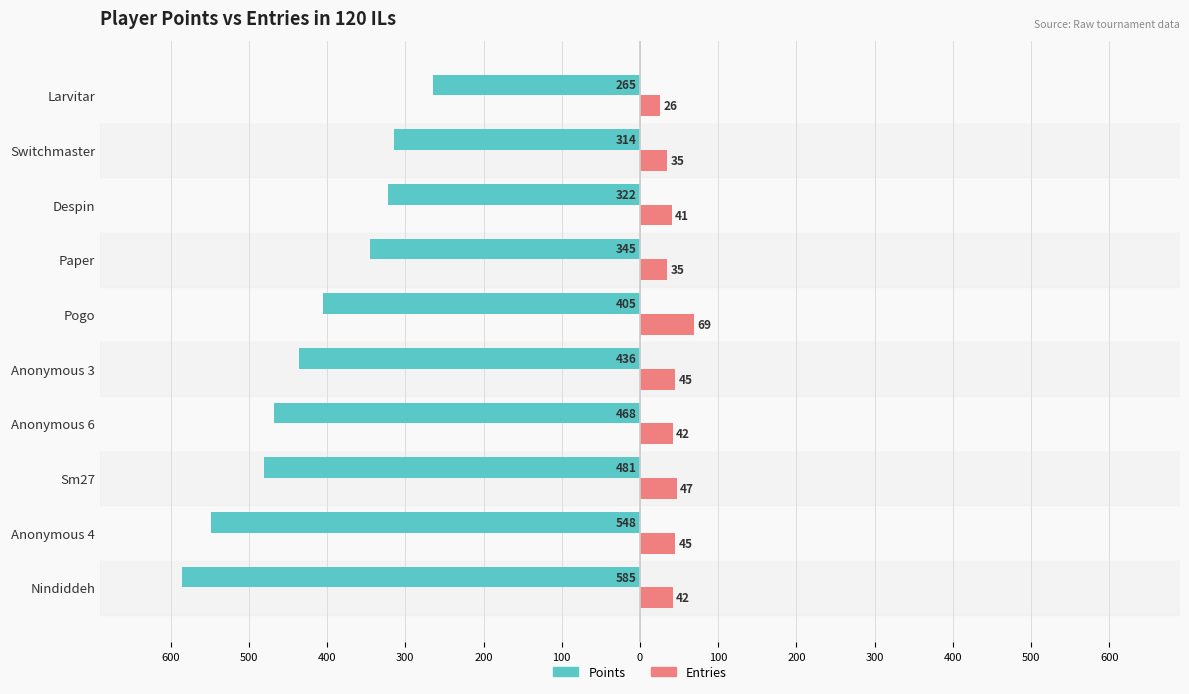

What are all the series names shown in the legend?

Points, Entries